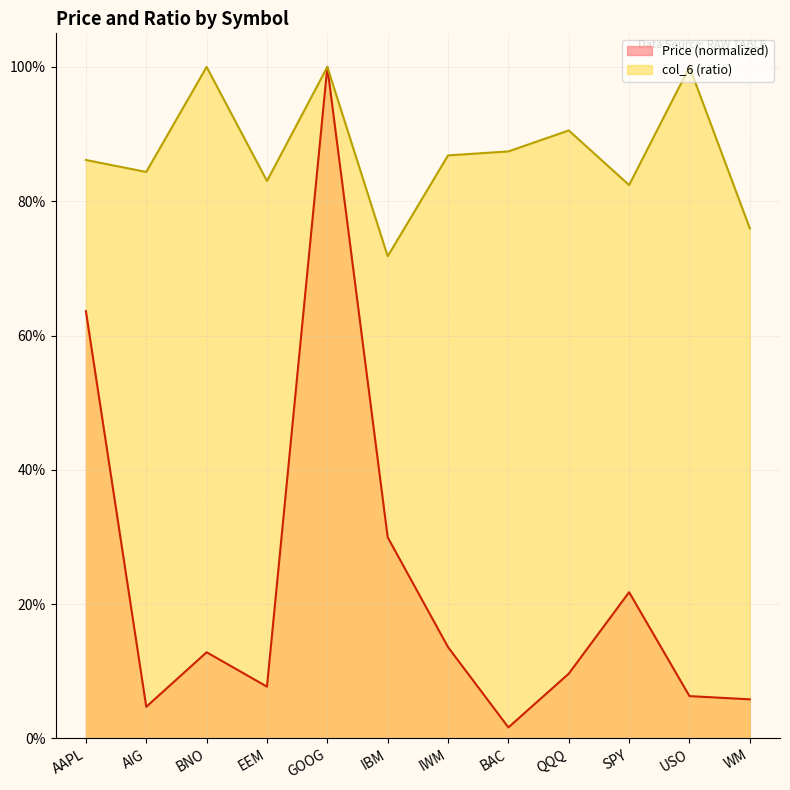

Reading left to right, list all the values displayed in this chart.

Price: AAPL=0.6	AIG=0.0	BNO=0.1	EEM=0.1	GOOG=1.0	IBM=0.3	IWM=0.1	BAC=0.0	QQQ=0.1	SPY=0.2	USO=0.1	WM=0.1
col_6: AAPL=0.9	AIG=0.8	BNO=1.0	EEM=0.8	GOOG=1.0	IBM=0.7	IWM=0.9	BAC=0.9	QQQ=0.9	SPY=0.8	USO=1.0	WM=0.8